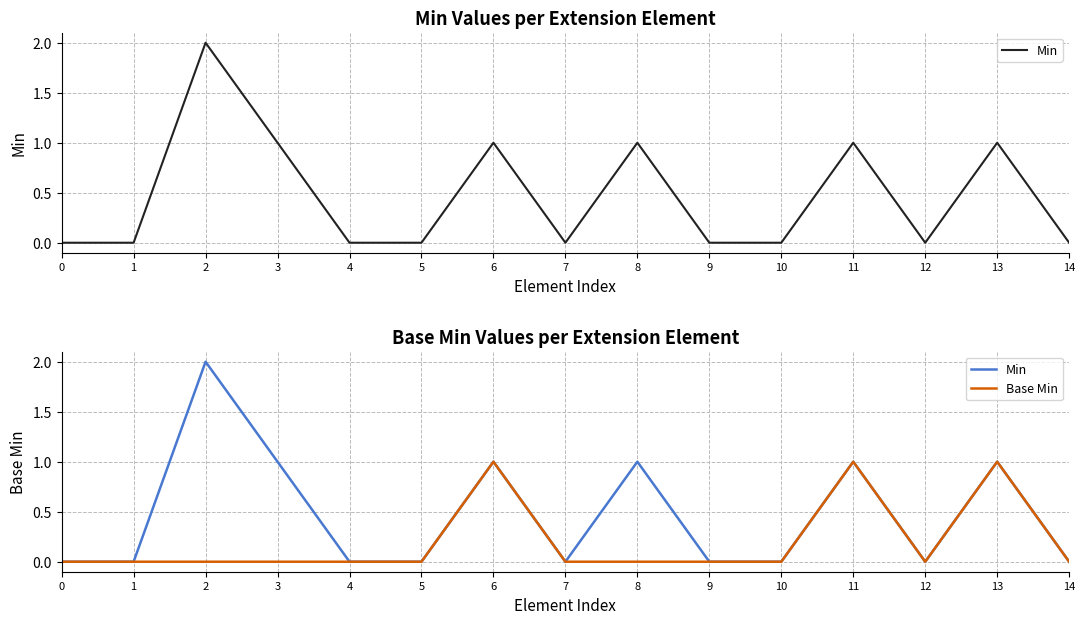

Does the chart display data point markers on the line(s)?

No